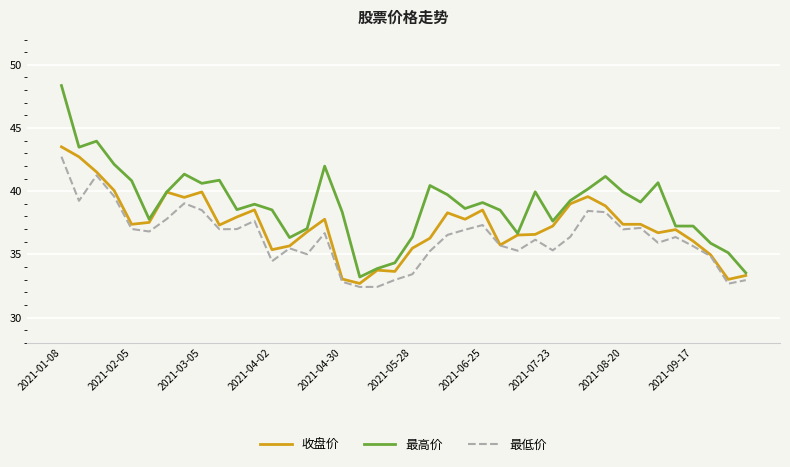

Does the chart display data point markers on the line(s)?

No